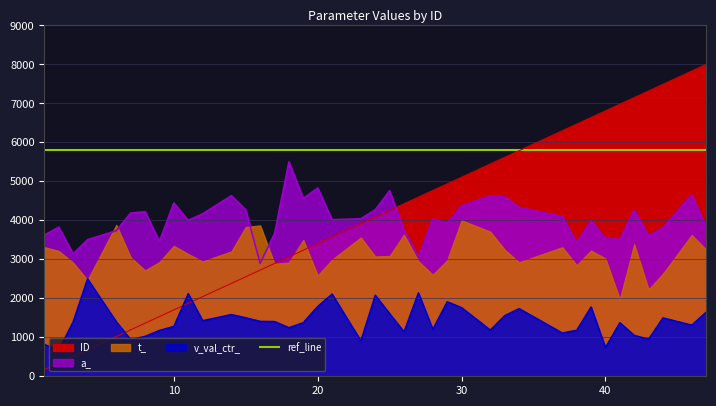

What is the average value of the ID series?

4004.3